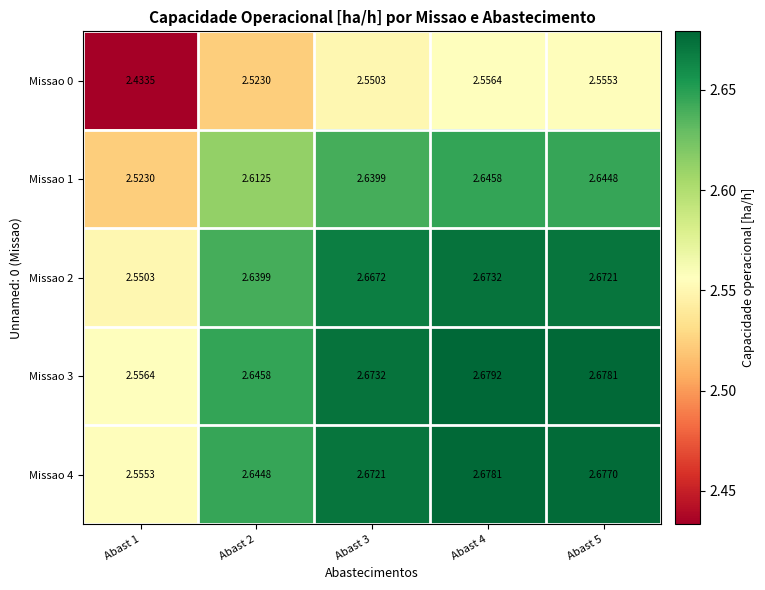

Is the value of Missao 1 at Abast 2 greater than the value of Missao 4 at Abast 3?

No